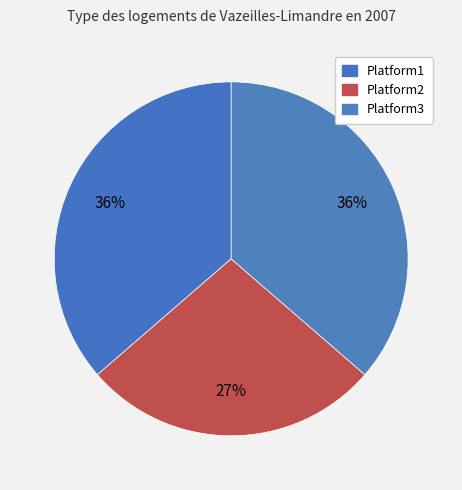

How many segments does this pie chart have?

3